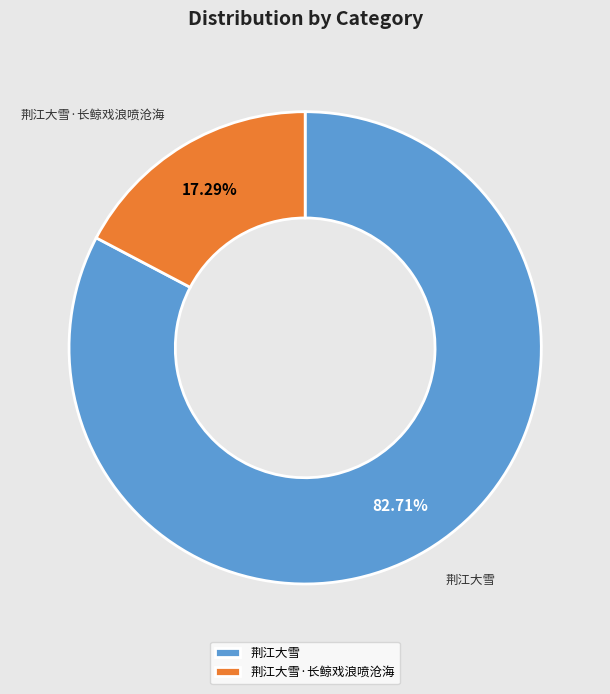

Which has a higher value, 荆江大雪·长鲸戏浪喷沧海 or 荆江大雪?

荆江大雪